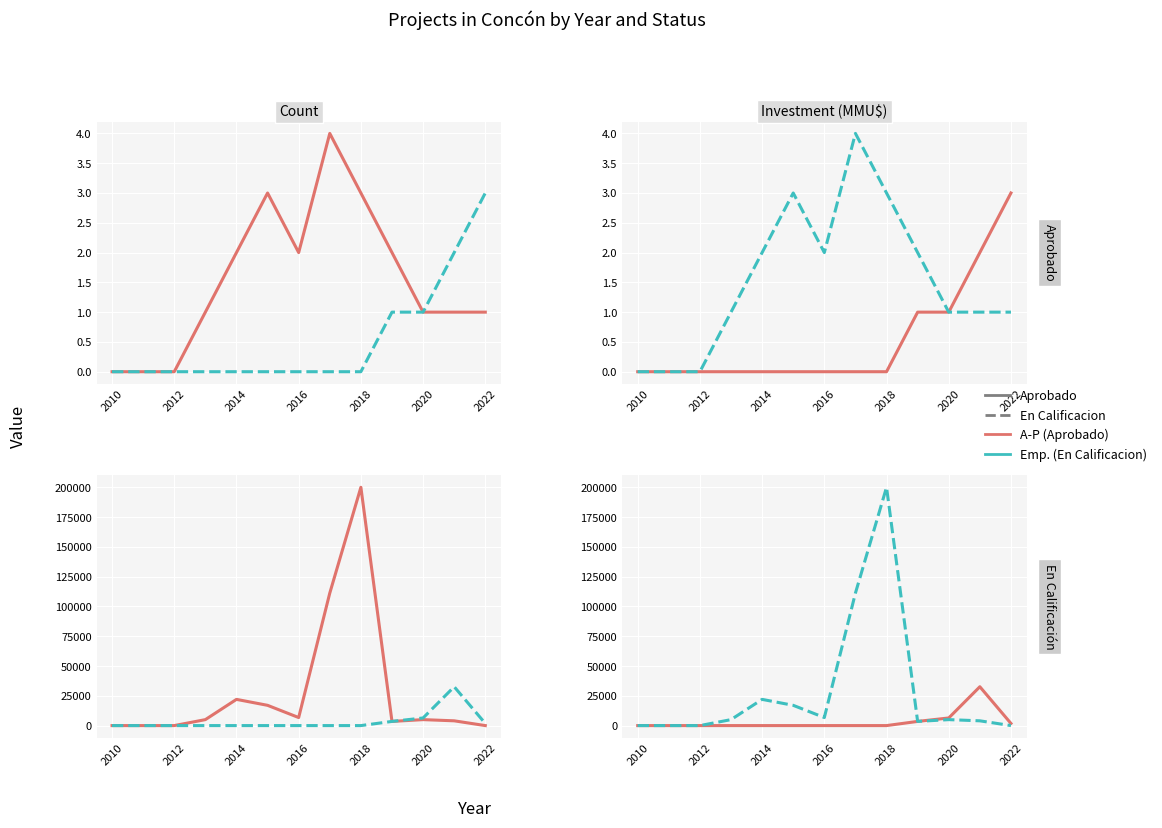

At 2018, list the series in order from largest to smallest.

En Calificacion, Aprobado